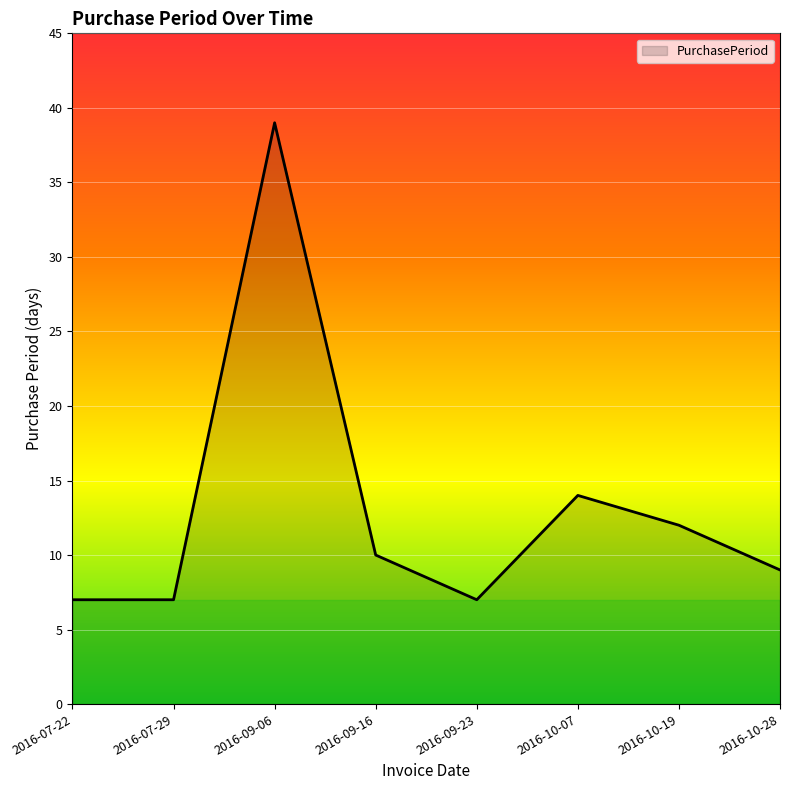

Reading right to left, transcribe all the data shown in this chart.

2016-10-28=9	2016-10-19=12	2016-10-07=14	2016-09-23=7	2016-09-16=10	2016-09-06=39	2016-07-29=7	2016-07-22=7